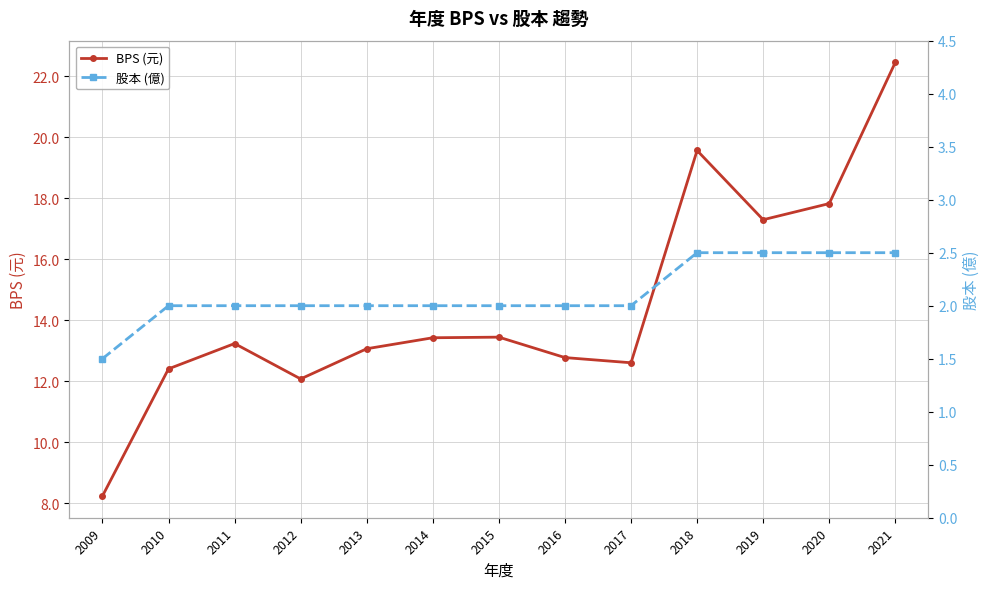

What is the highest value of the 股本 (億) series?

2.5